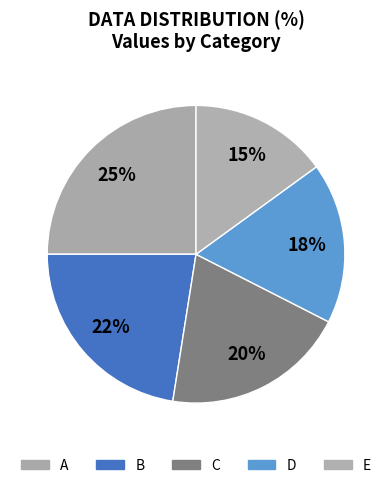

Approximately how many times larger is the value at C compared to D?

1.1